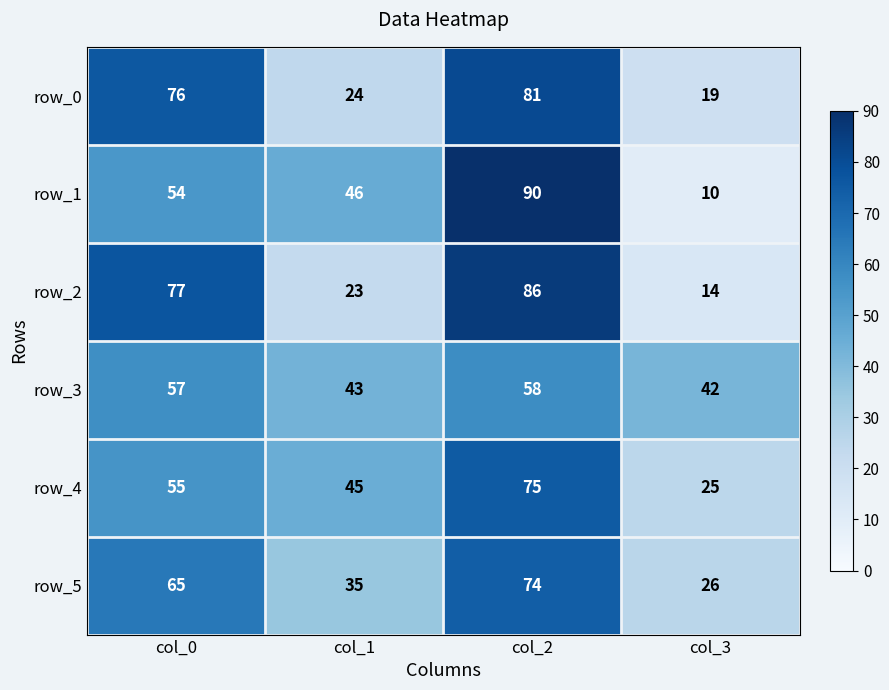

How many categories are shown in the chart?

4